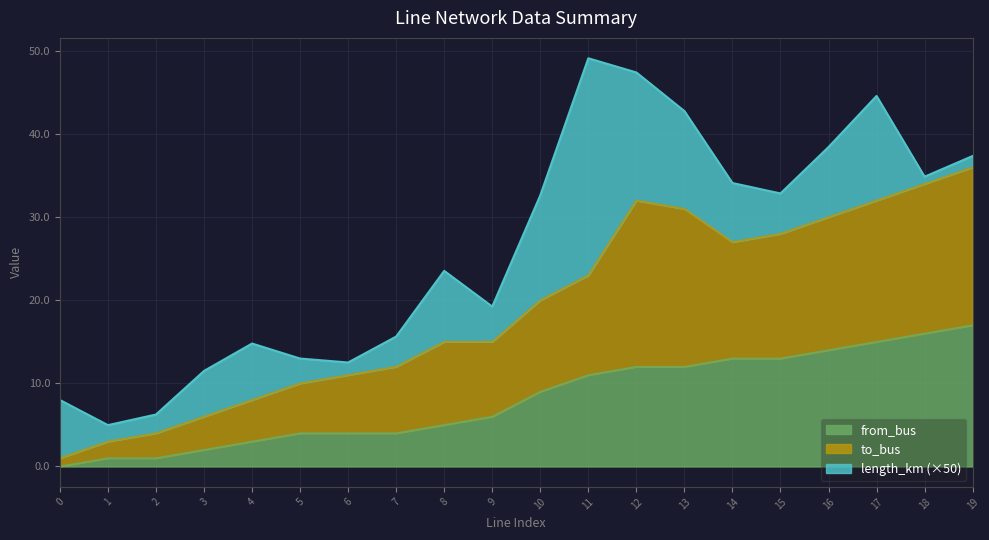

At which label is to_bus closest to 18?

10